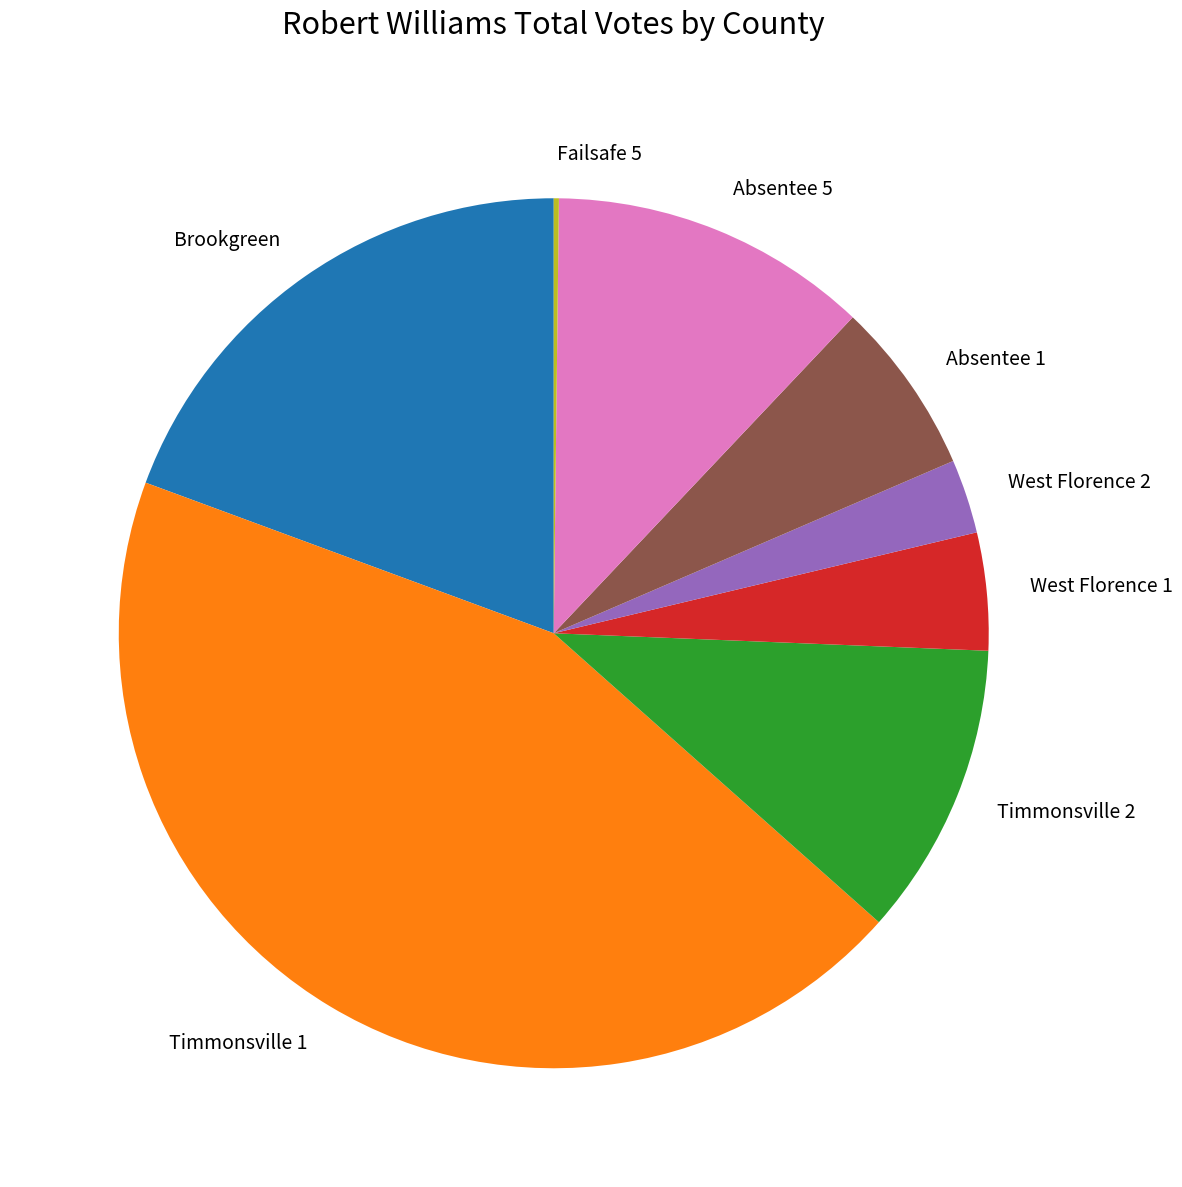

What is the largest slice in the pie chart?

Timmonsville 1